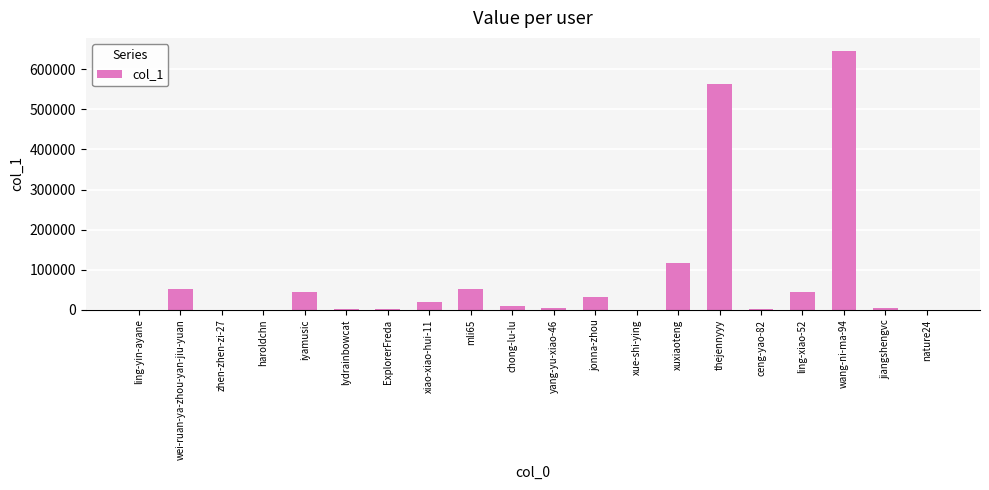

What is the change in value from thejennyyy to wang-ni-ma-94?

+81807